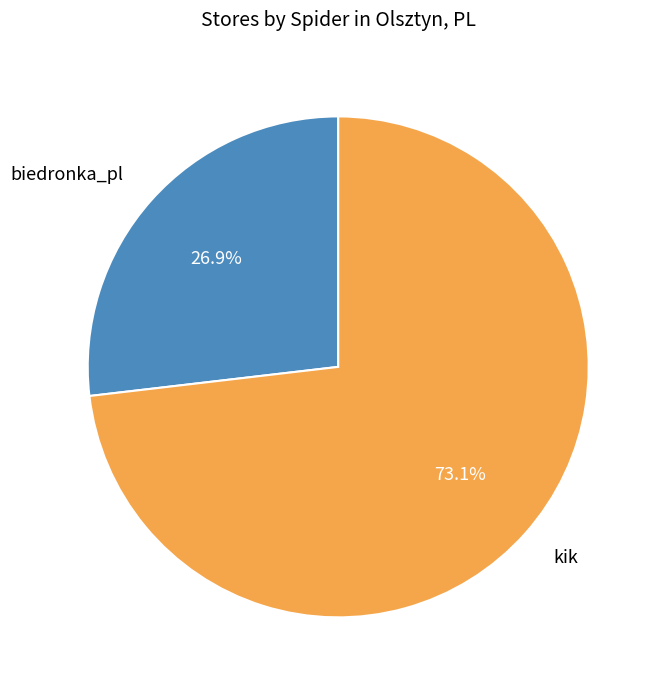

Is there a majority slice in this chart?

Yes